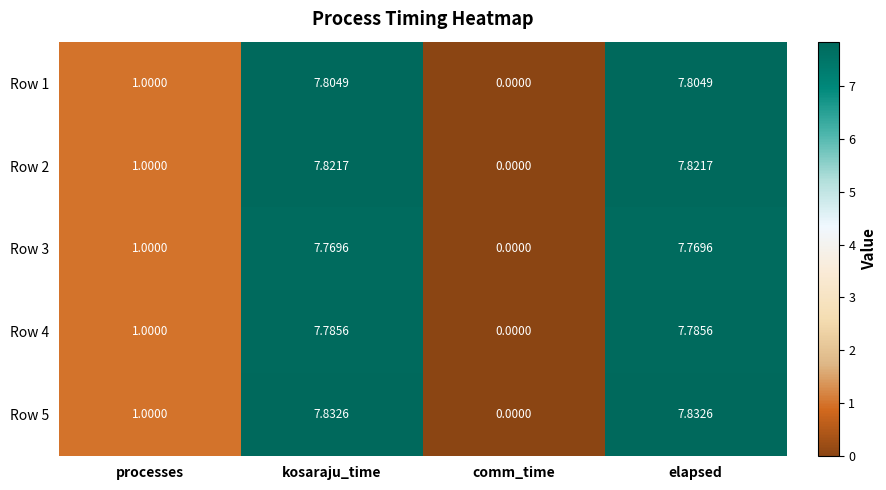

At which label does Row 3 first exceed 7?

kosaraju_time